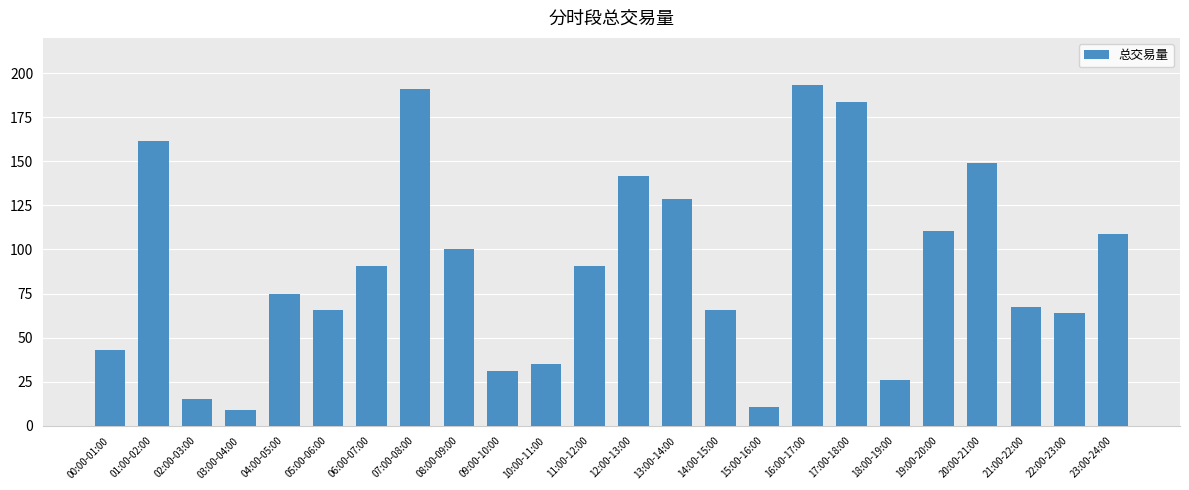

What is the difference between the maximum and minimum values?

184.4